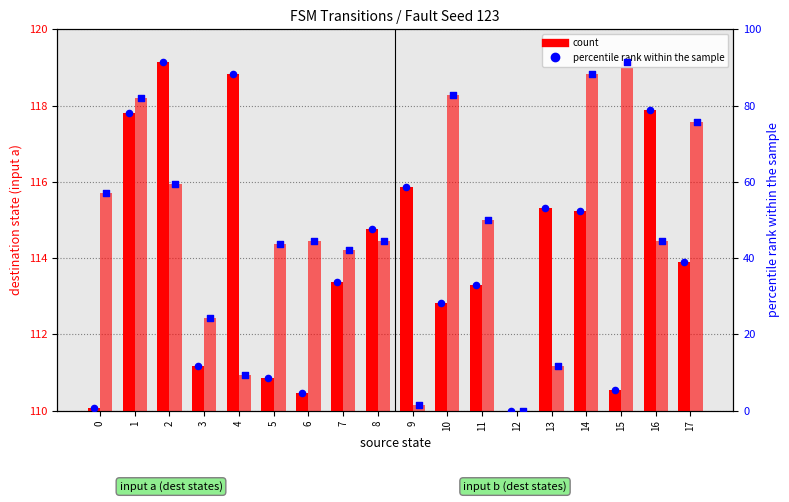

Which series has the widest spread of Y values?

percentile rank (input a)